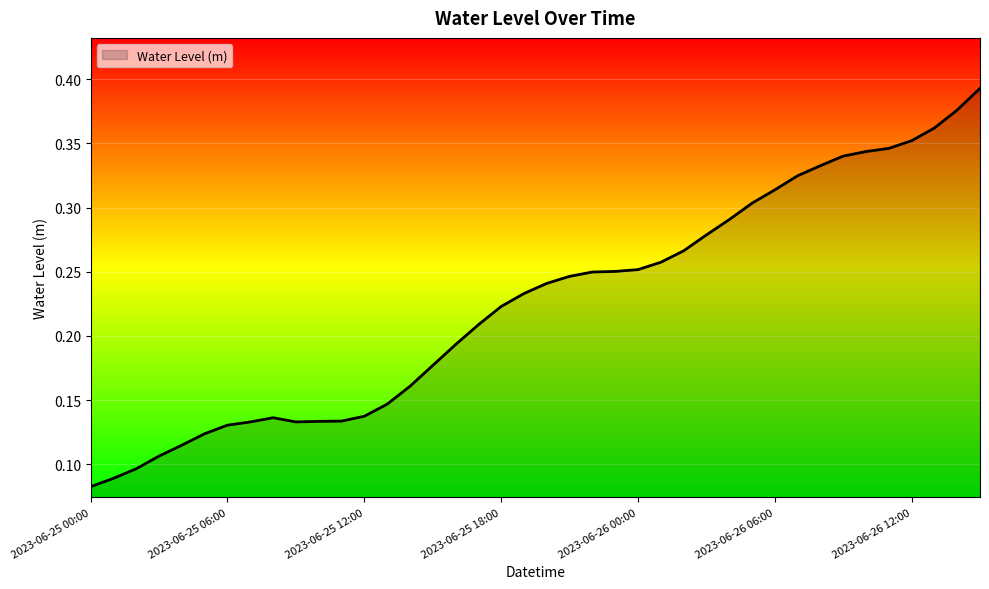

What is the difference between the second highest and second lowest values?

0.3